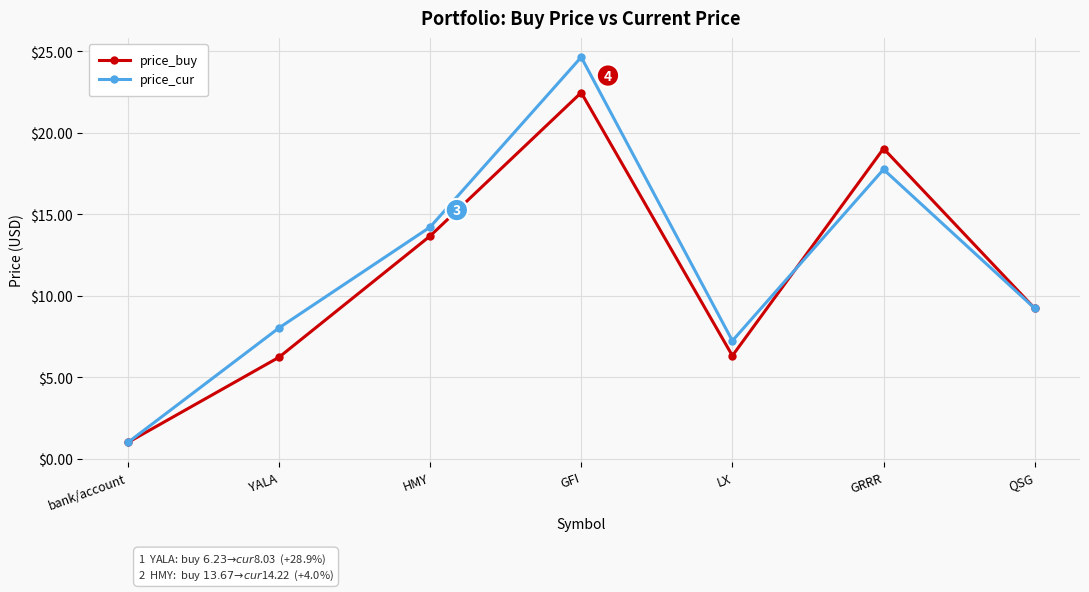

Which series has the widest spread of values?

price_cur